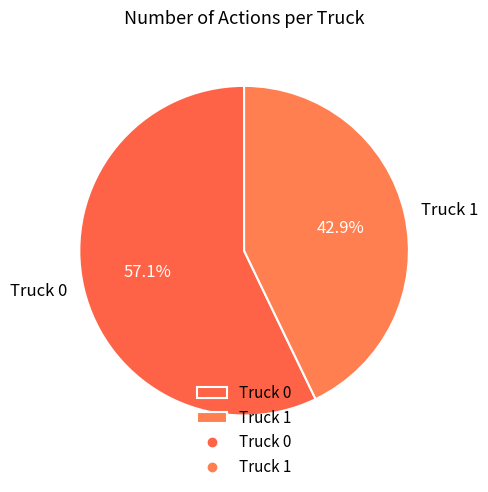

What portion of the pie excludes Truck 0?

42.9%